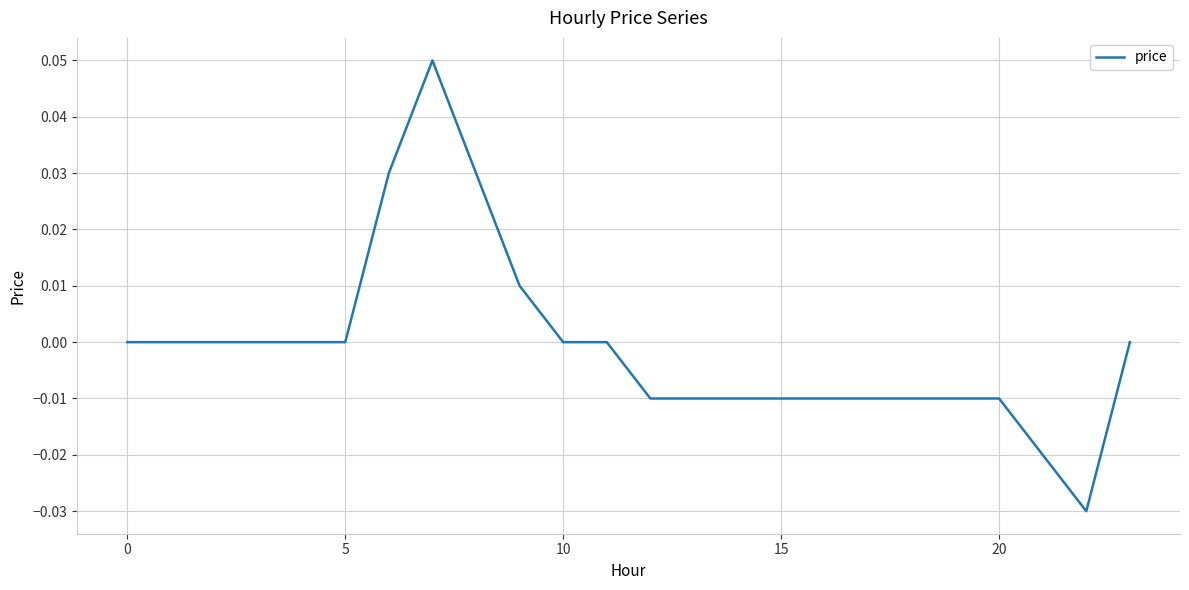

Does the chart have visible grid lines?

Yes